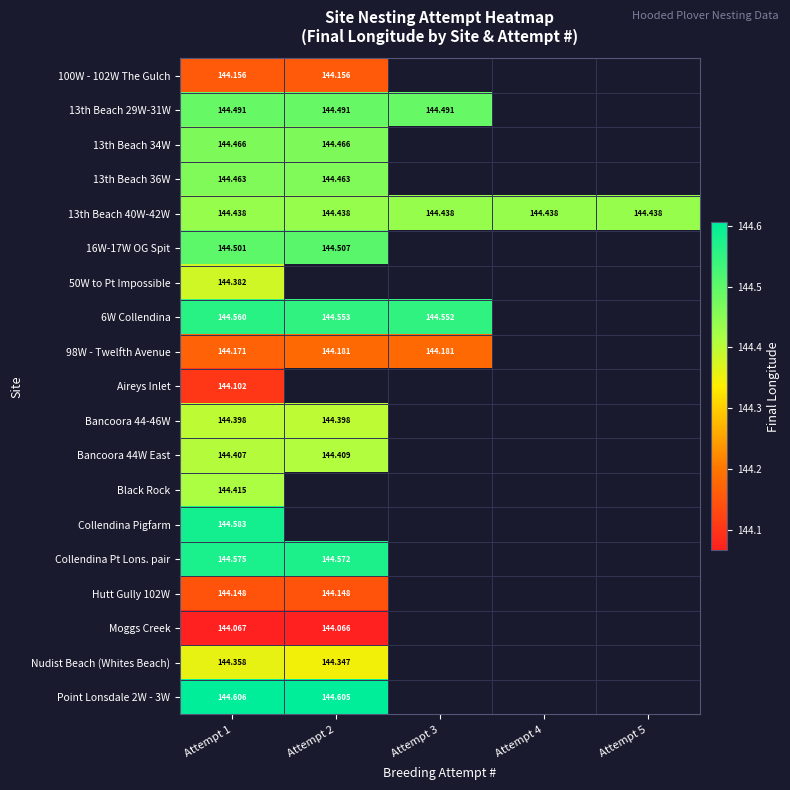

At which category is the sum across all series the highest?

Attempt 1